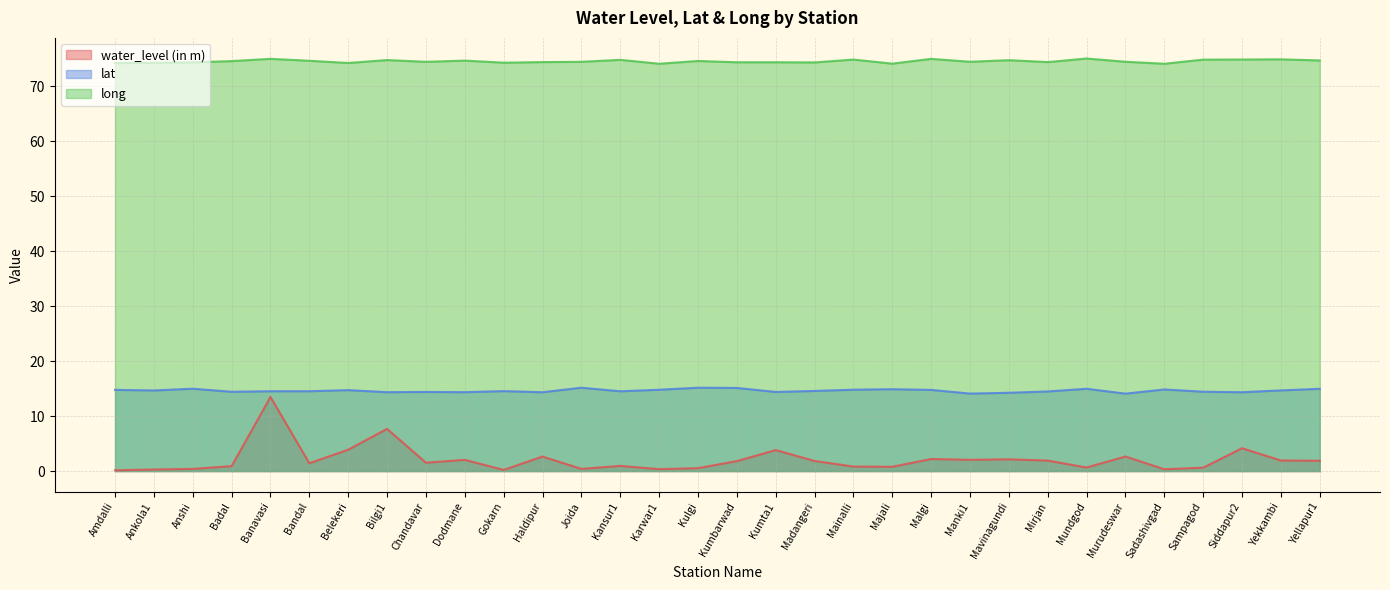

At how many categories does at least one series exceed 51?

32